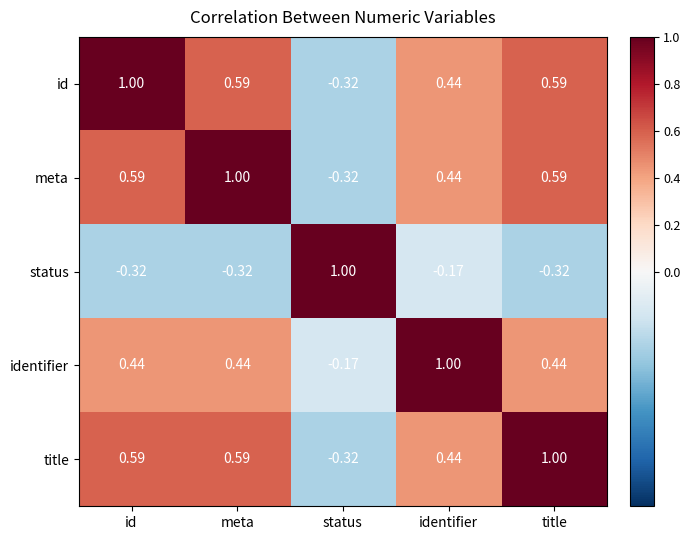

At which label does meta reach its peak?

meta